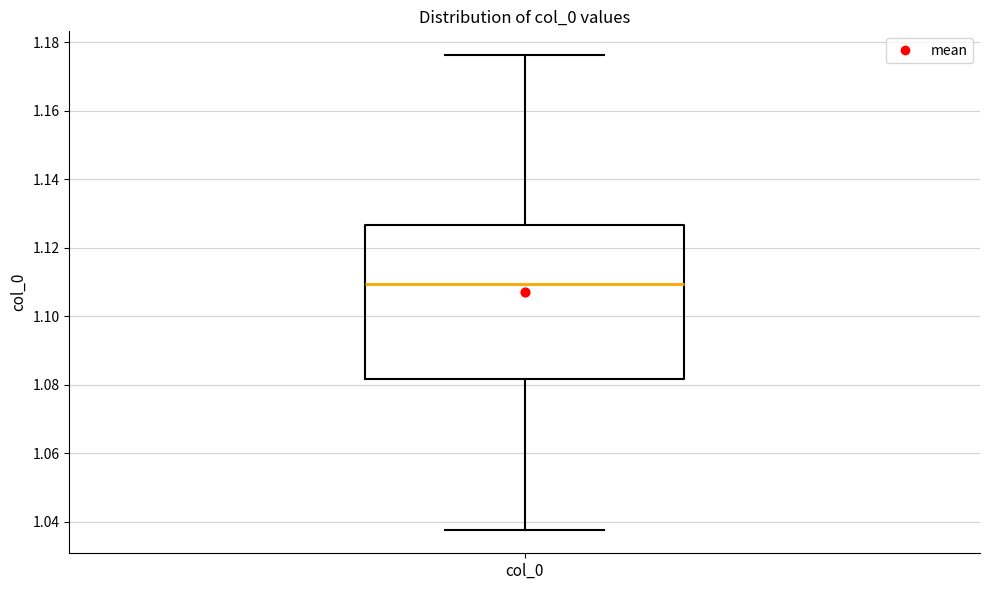

Read this box plot against the y-axis: the position of the median line, the range covered by the box, and the ends of both whiskers. The values are not printed on the chart, so give them approximately, as read against the axis.

median 1.110, box 1.082 to 1.126, whiskers 1.038 to 1.176